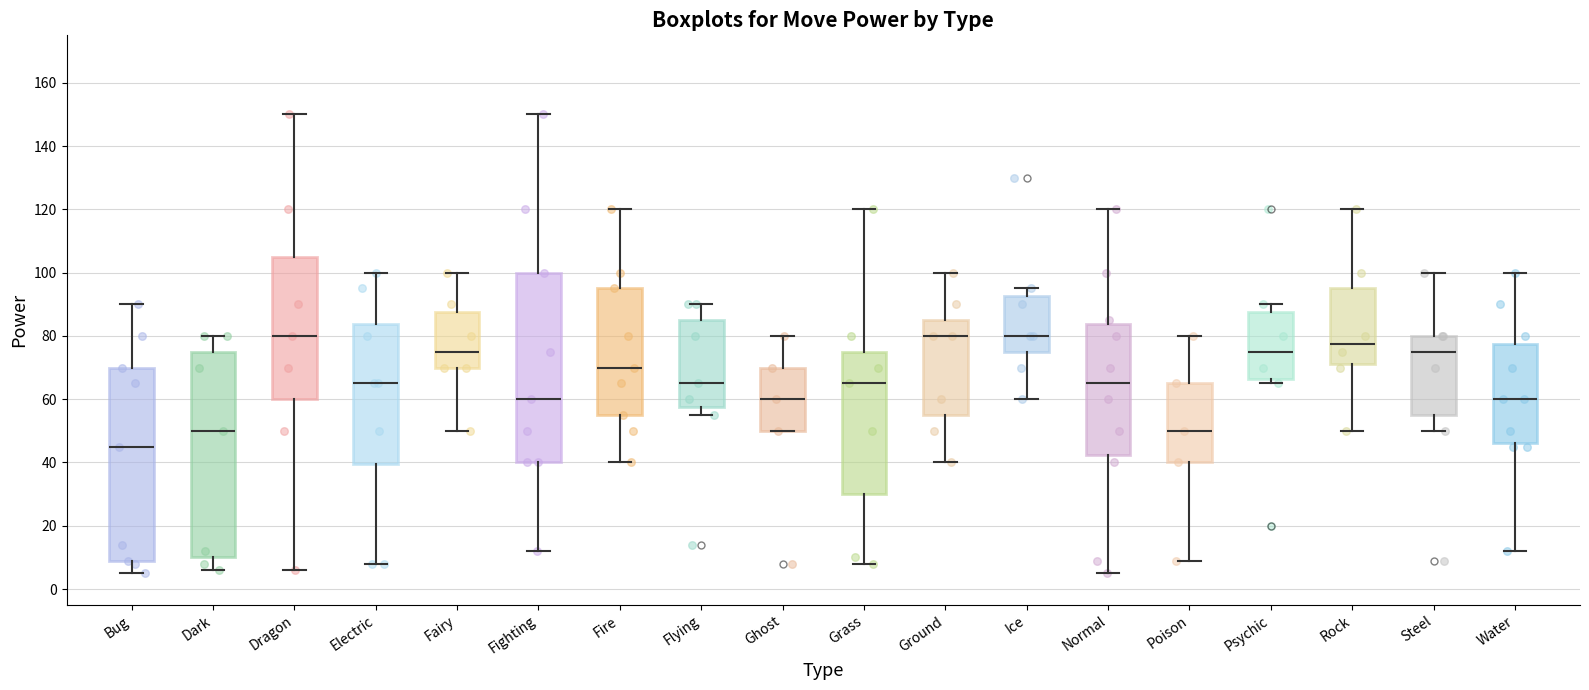

Where does the median line of the box for Ground sit on the y-axis? The values are not printed on the chart, so give them approximately, as read against the axis.

80